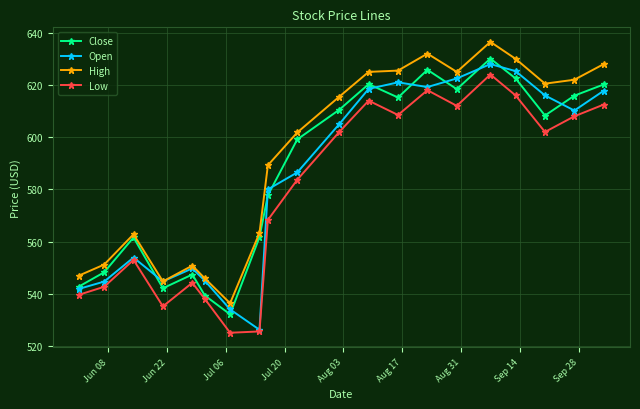

List the series in order of their peak value, lowest first.

Low, Open, Close, High